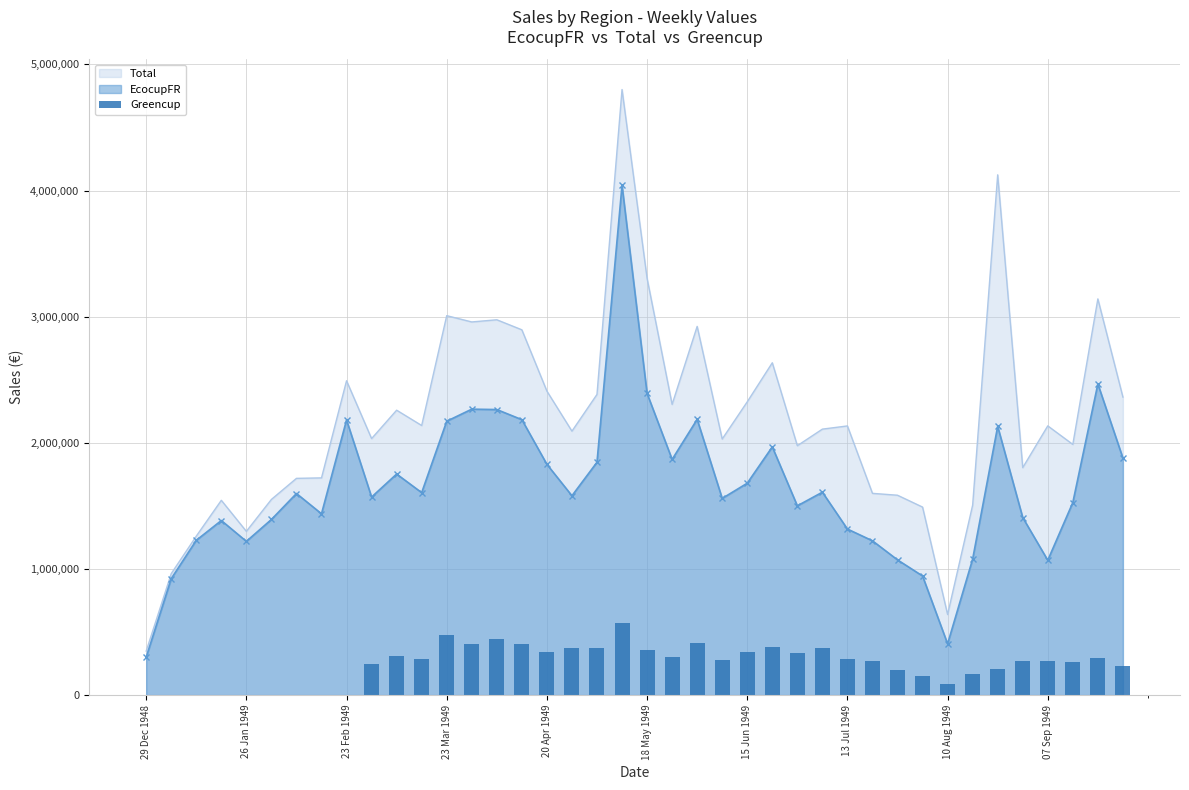

What is the maximum value for Total?

4800903.5